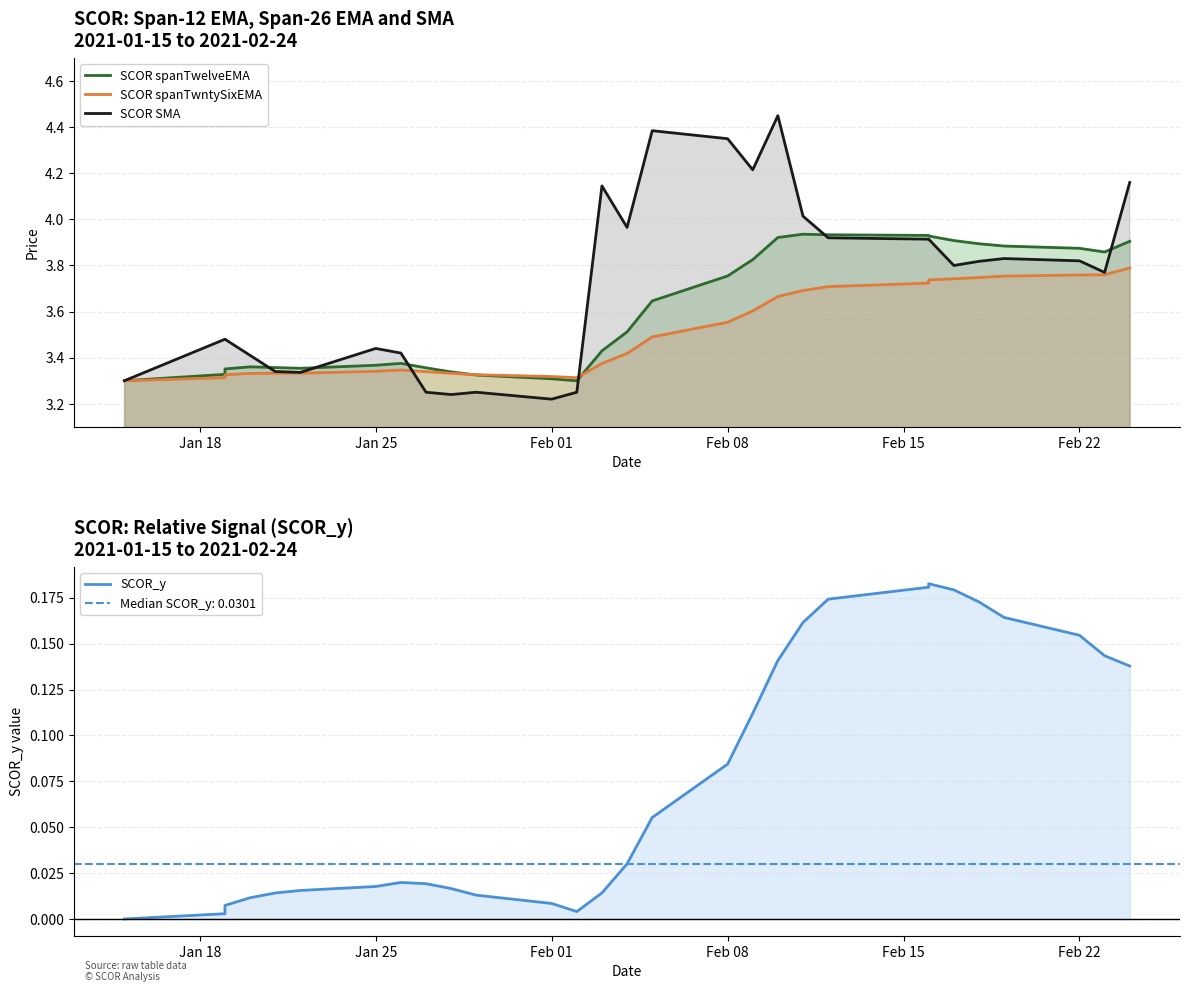

Which has a higher value, 2021-01-22 or 2021-02-17?

2021-02-17